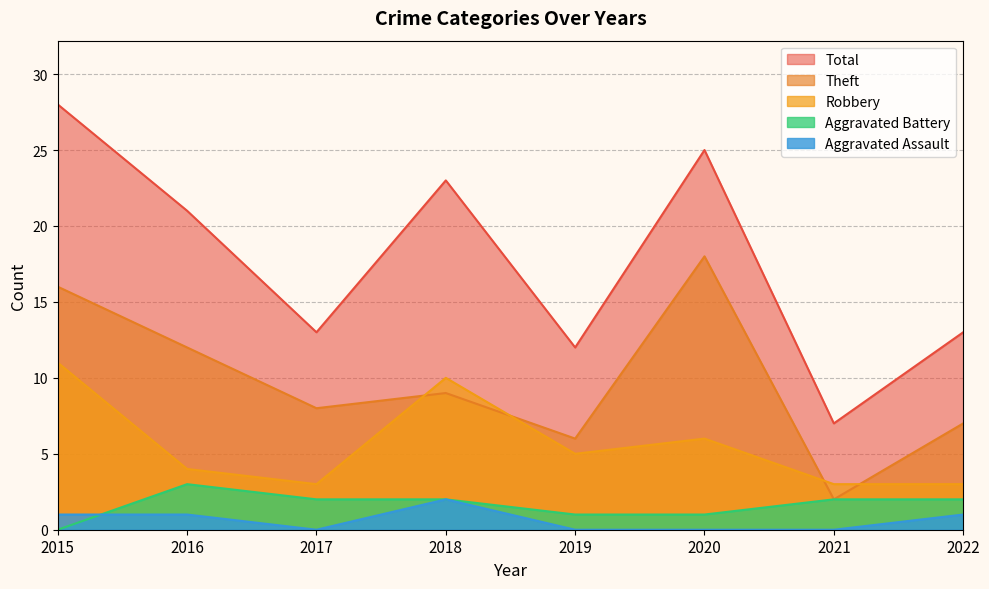

What is the difference between the maximum and second lowest values in the Robbery series?

8